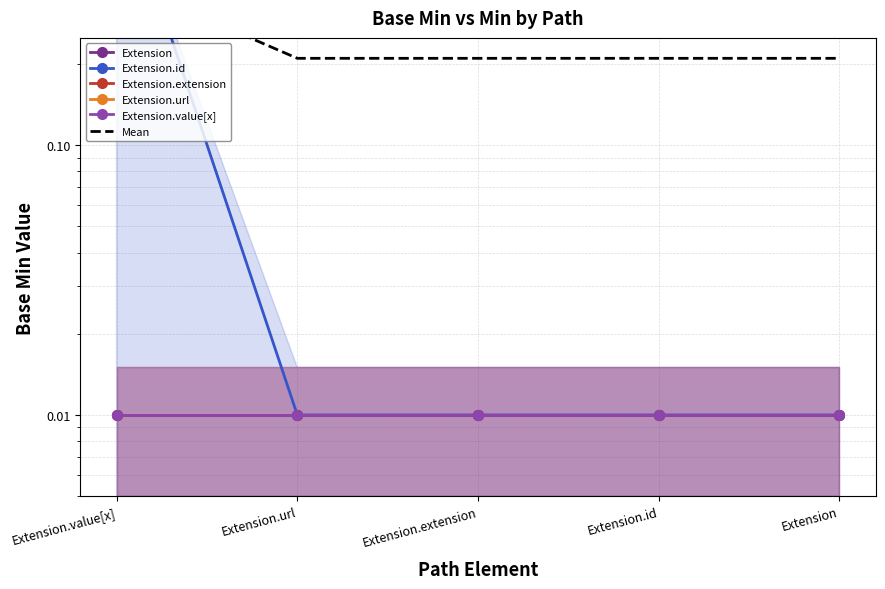

What is the total value across all series at Extension.url?

1.3